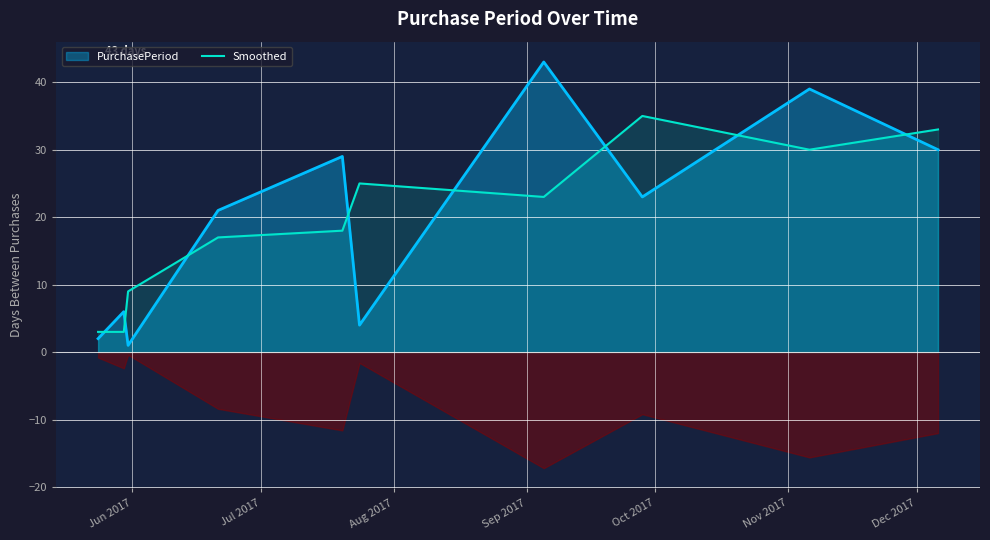

What is the maximum value for PurchasePeriod?

43